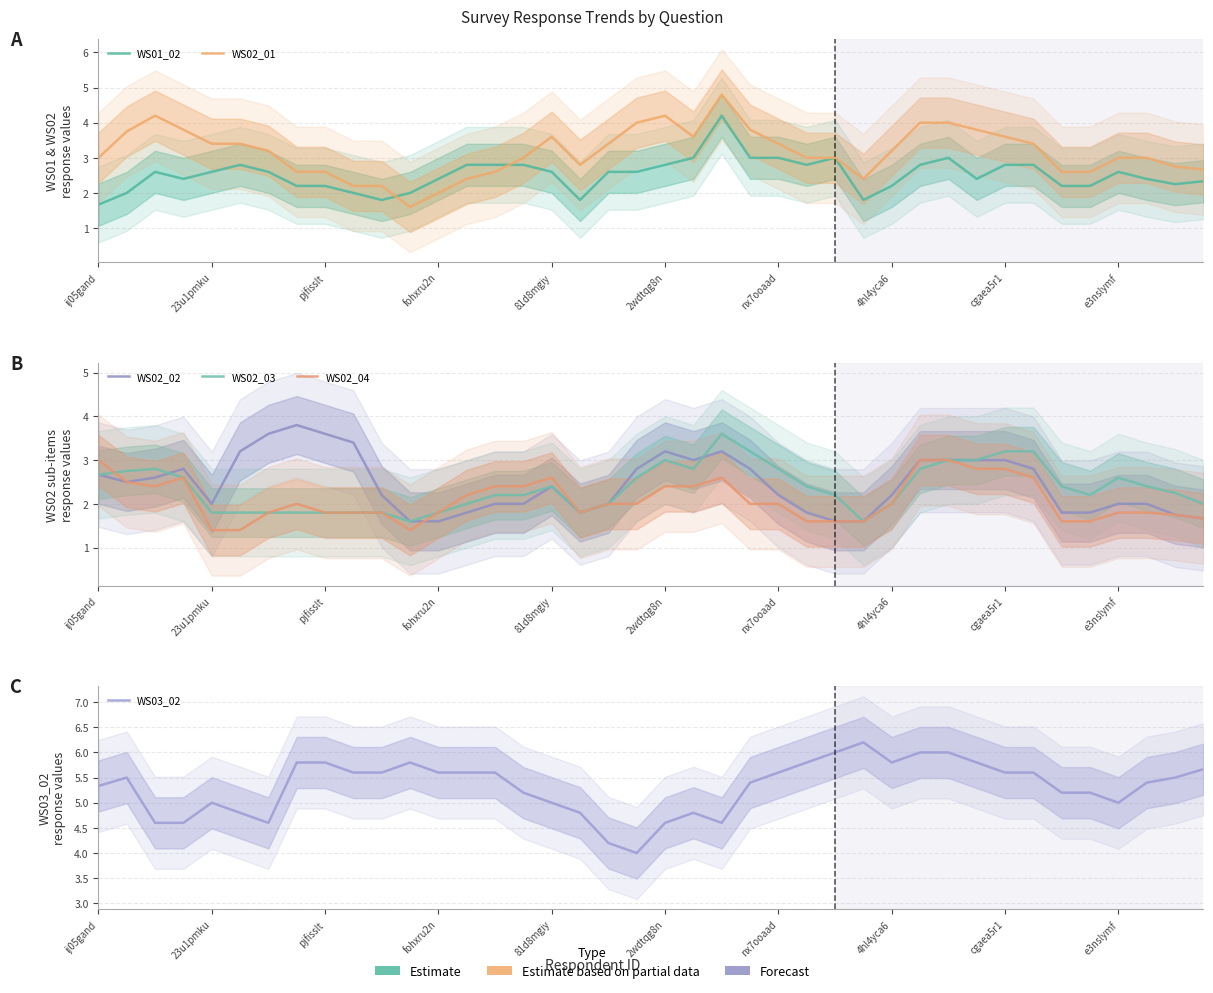

Is it true that WS02_03 equals 0.6 at 17?

False